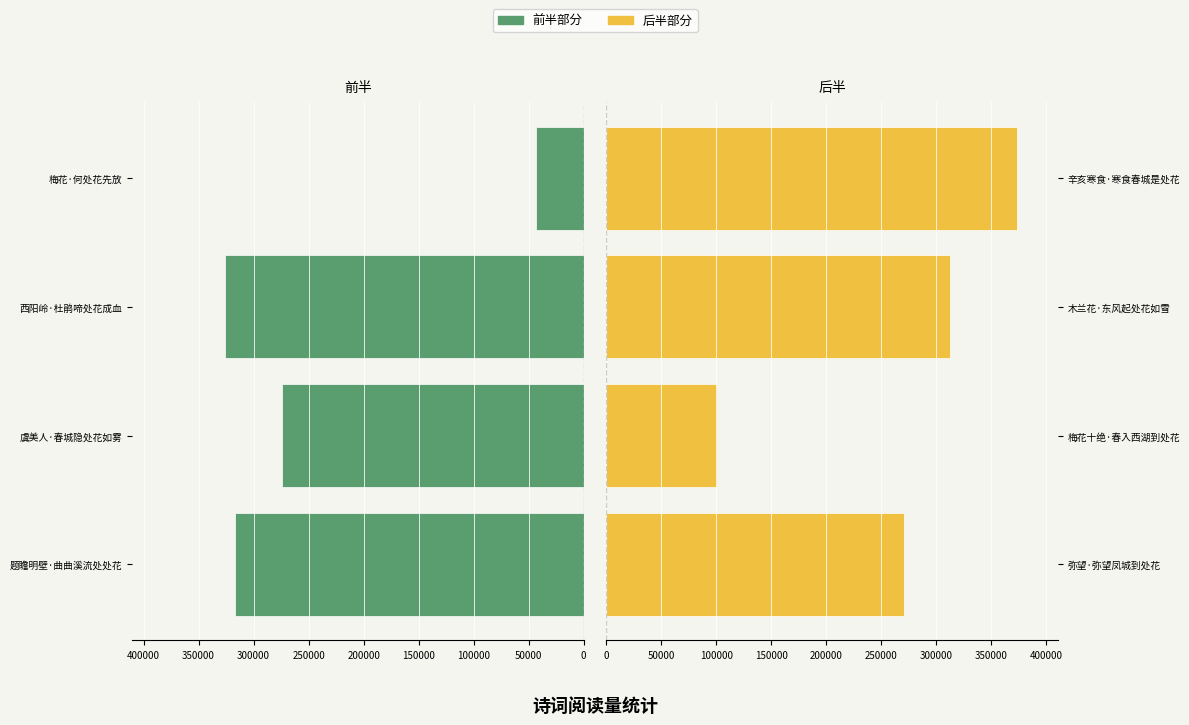

What is the average value of the 后半部分 series?

264060